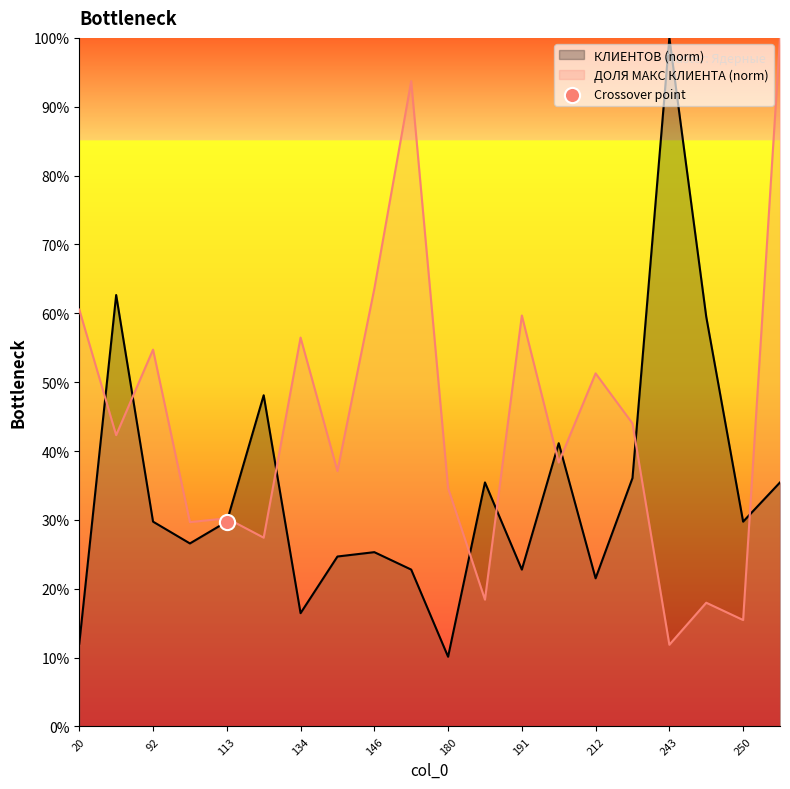

What are all the series names shown in the legend?

КЛИЕНТОВ, ДОЛЯ МАКС КЛИЕНТА